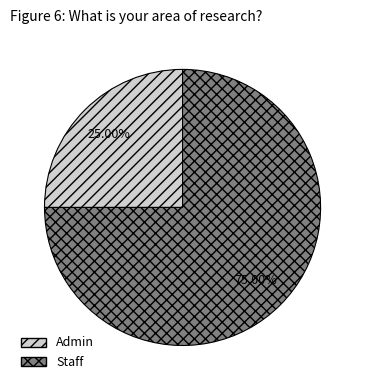

How much of the chart is everything except Admin?

75.0%